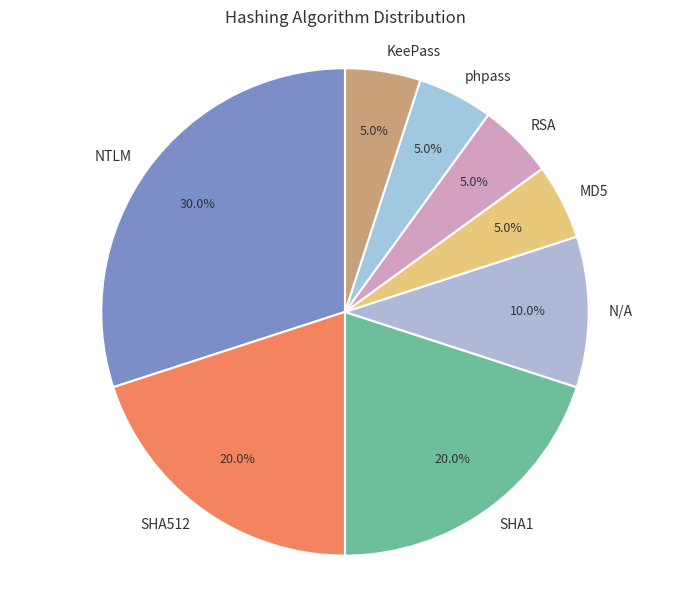

What percentage is the MD5 slice, to the nearest percent?

5%